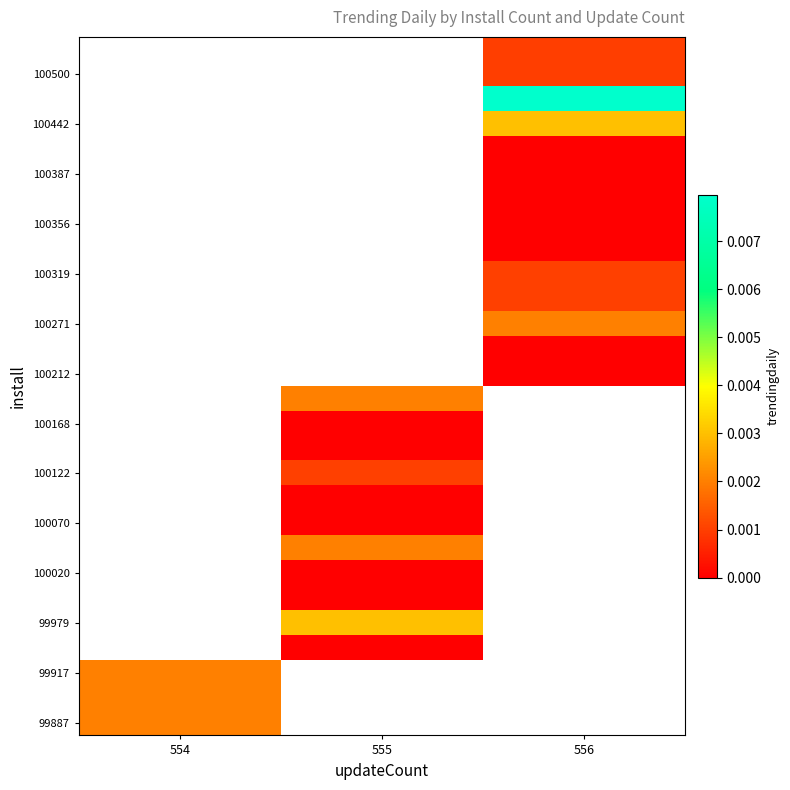

At which category does the chart reach its peak across all series?

556